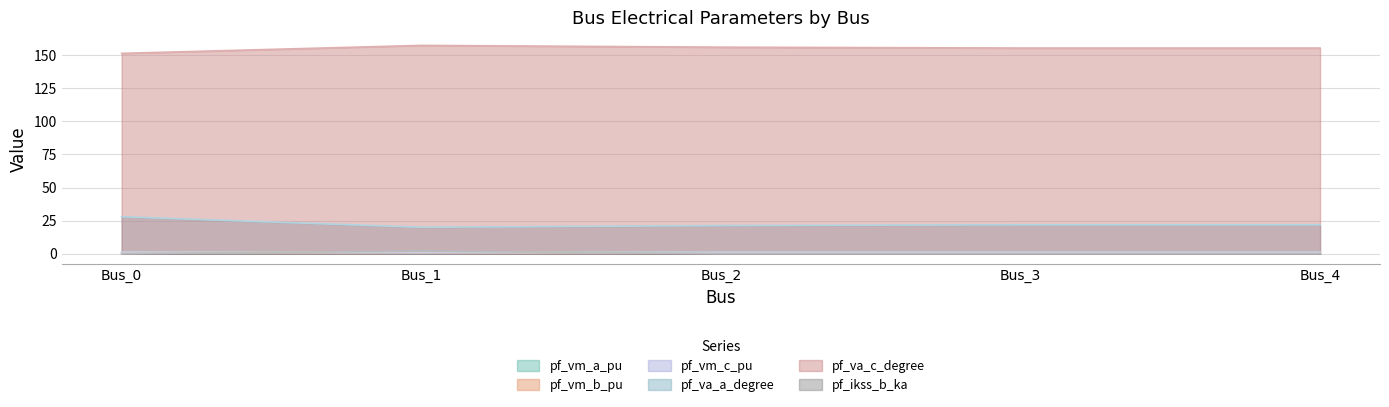

What is the value of the pf_vm_c_pu point at the 5th from the left?

0.9